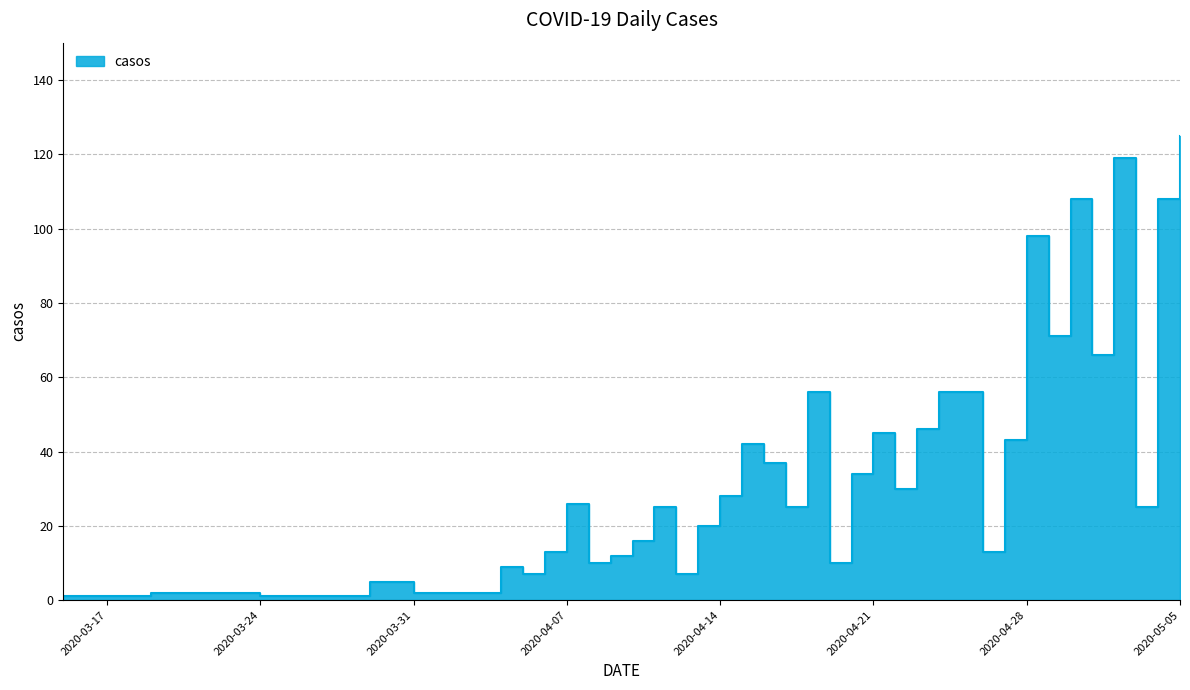

What is the label of the 40th point from the right?

2020-03-15